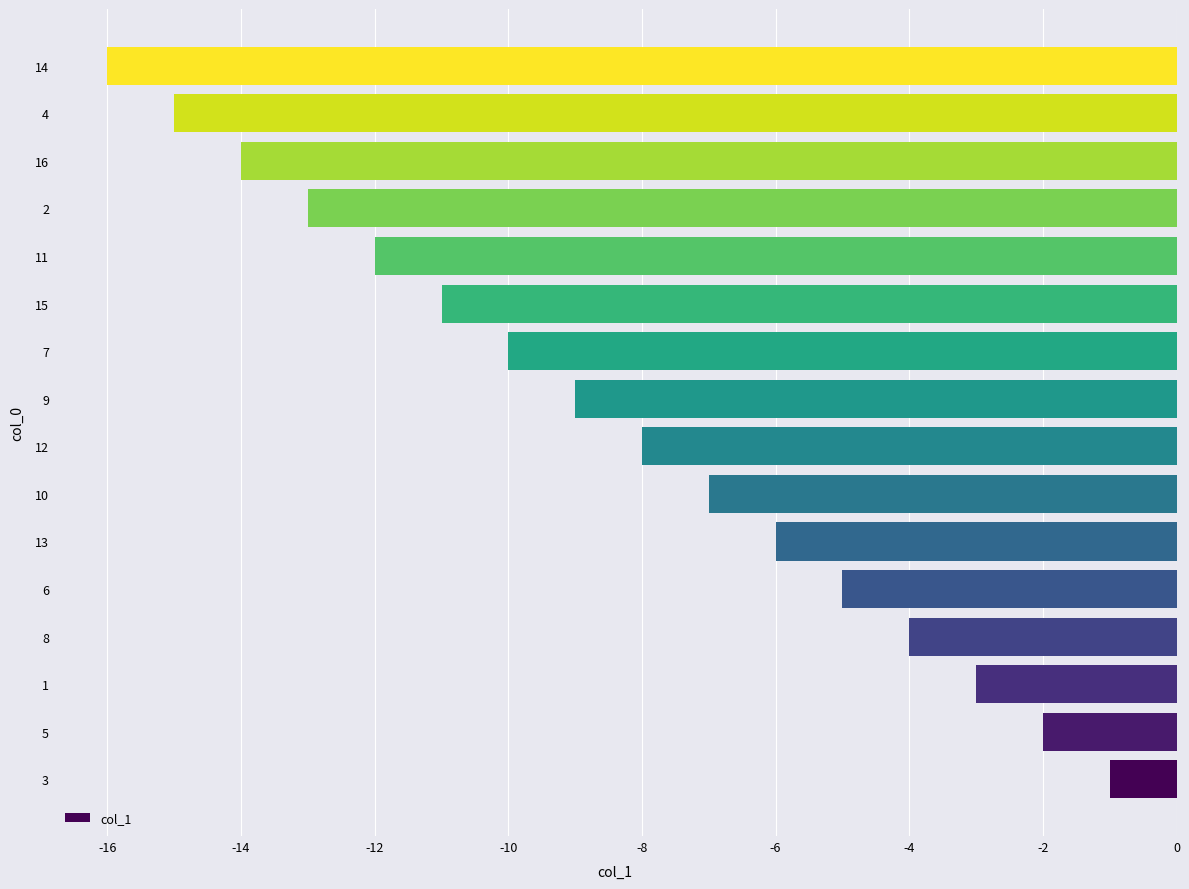

What is the difference between the maximum and second lowest values?

14